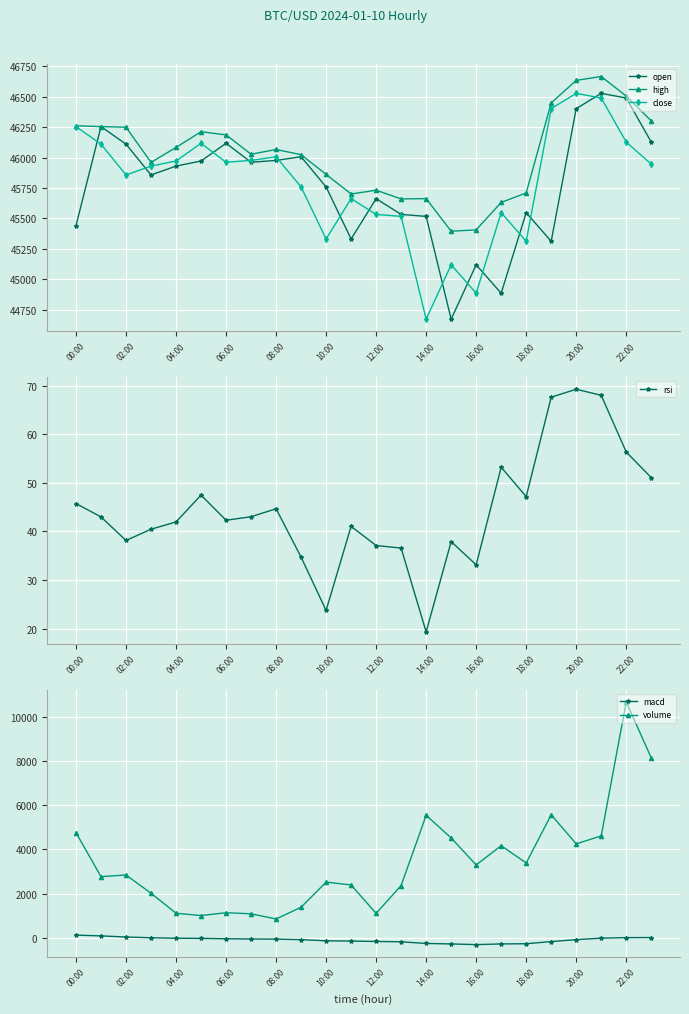

At which category does close reach its first local valley?

02:00